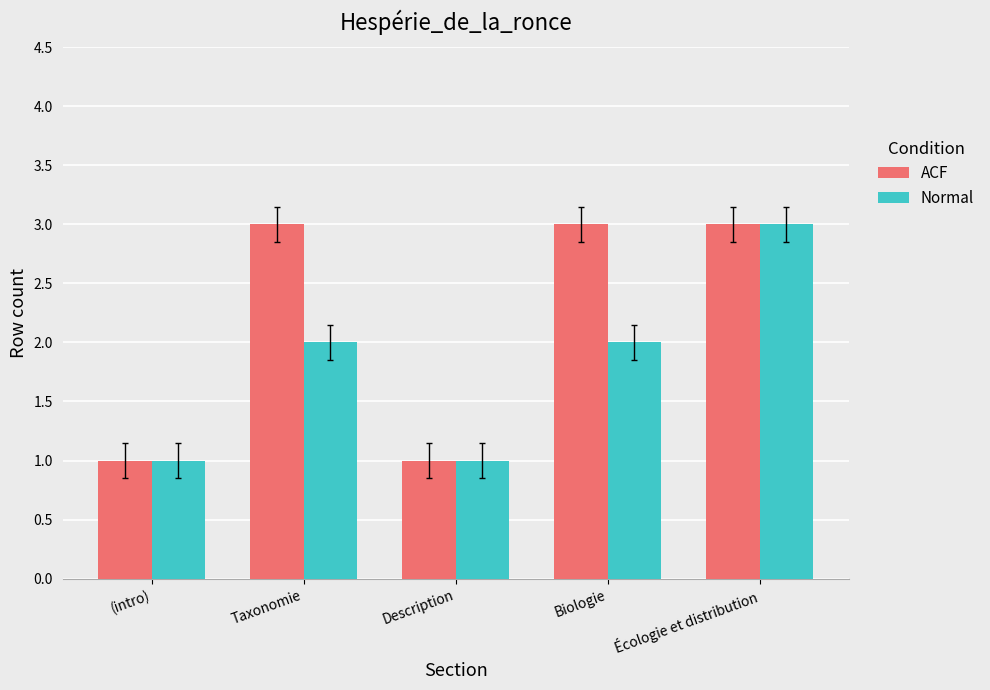

Are the bars grouped side by side (vs. stacked)?

Yes